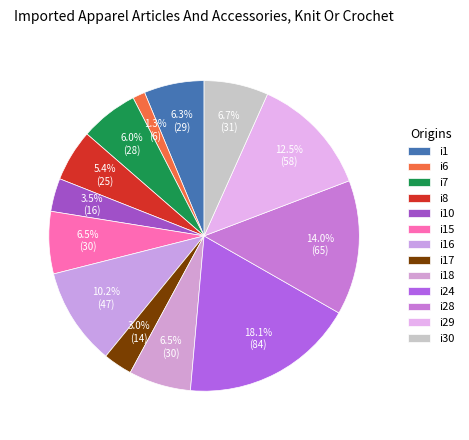

Does any single category account for the majority?

No